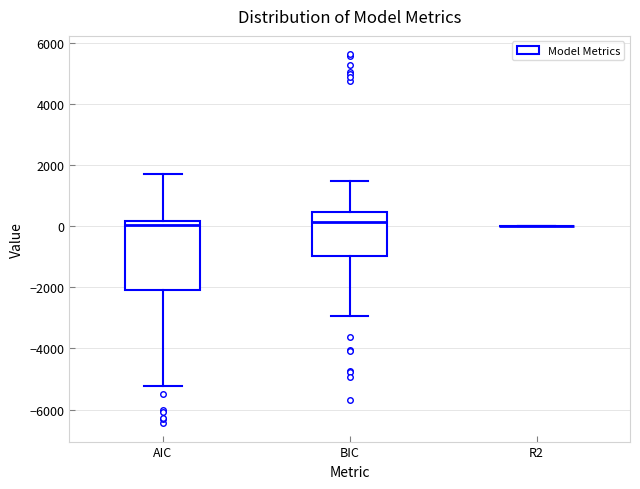

Reading left to right, read every box against the y-axis: the position of its median line, the range the box covers, and the ends of its whiskers. The values are not printed on the chart, so give them approximately, as read against the axis.

AIC: median 0, box -2000 to 200, whiskers -5200 to 1800
BIC: median 200, box -1000 to 400, whiskers -3000 to 1400
R2: box collapsed to a line at 0, whiskers 0 to 0